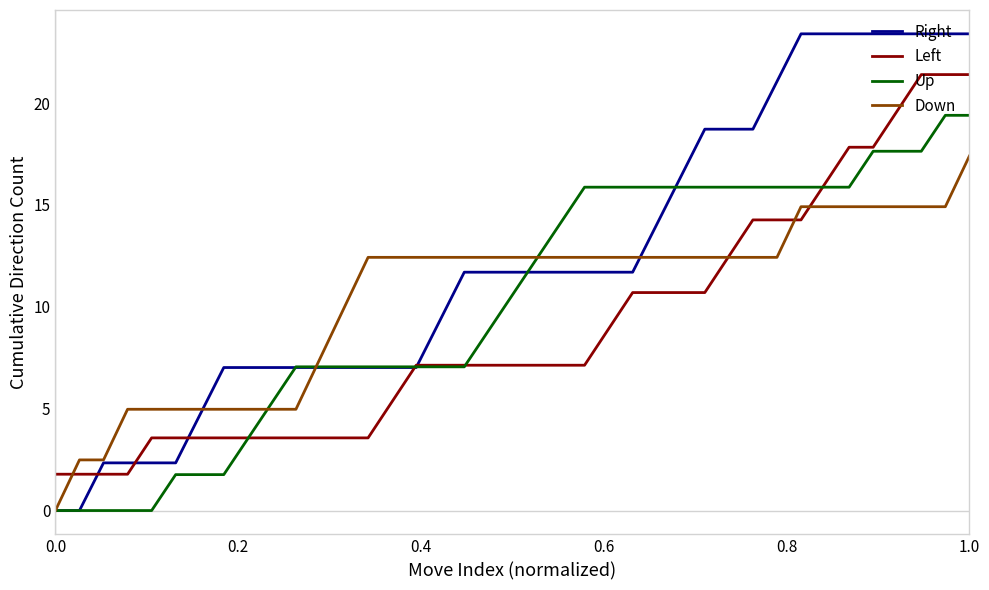

Which series has the widest spread of values?

Right